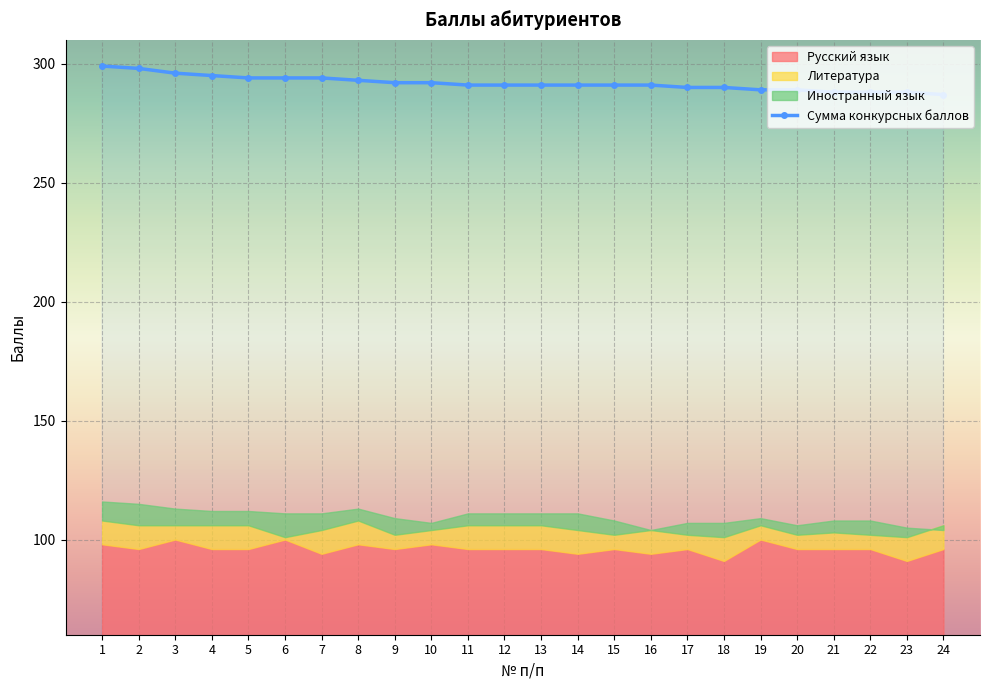

List the series in order of their peak value, lowest first.

Русский язык, Литература, Иностранный язык, Сумма конкурсных баллов